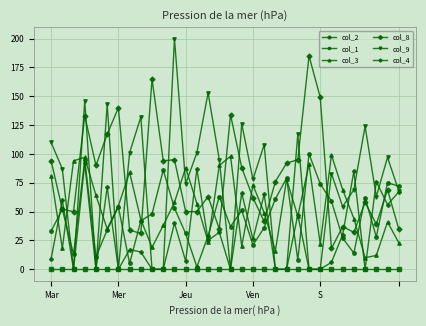

What are all the series names shown in the legend?

col_2, col_1, col_3, col_8, col_9, col_4